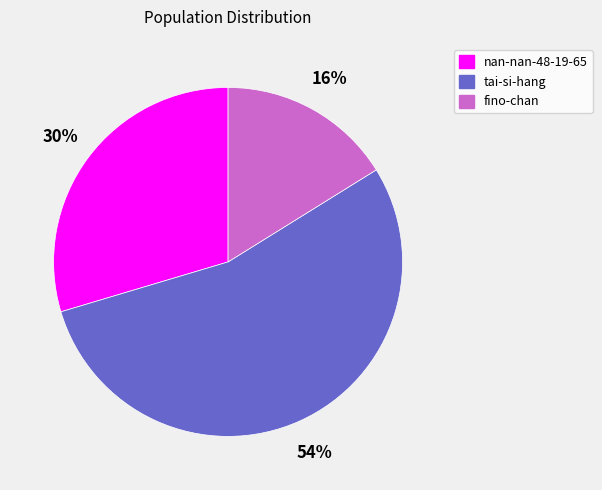

Is there any slice that represents more than half of the pie?

Yes